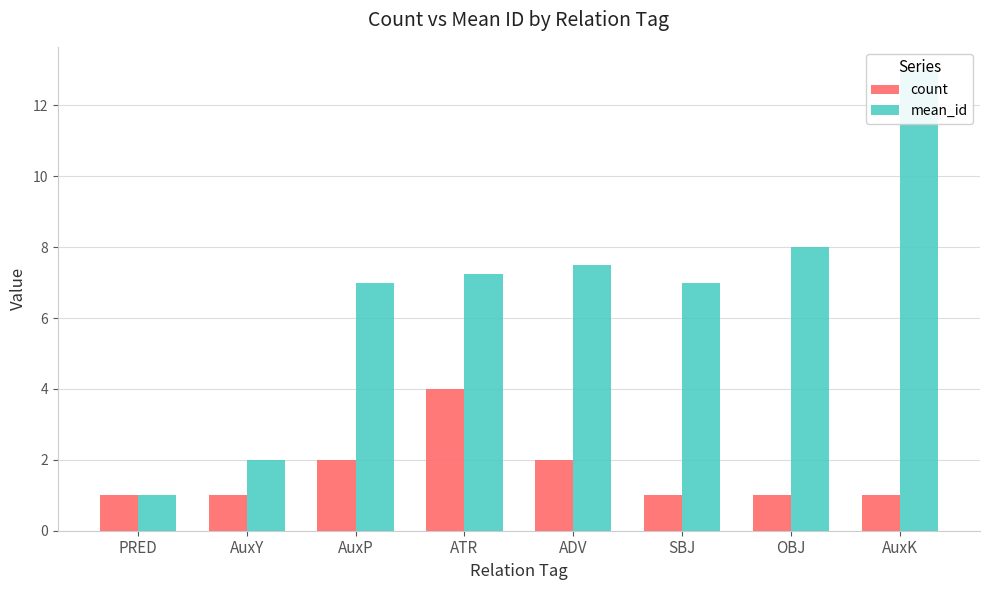

Rank the series by their maximum value, from lowest to highest.

count, mean_id